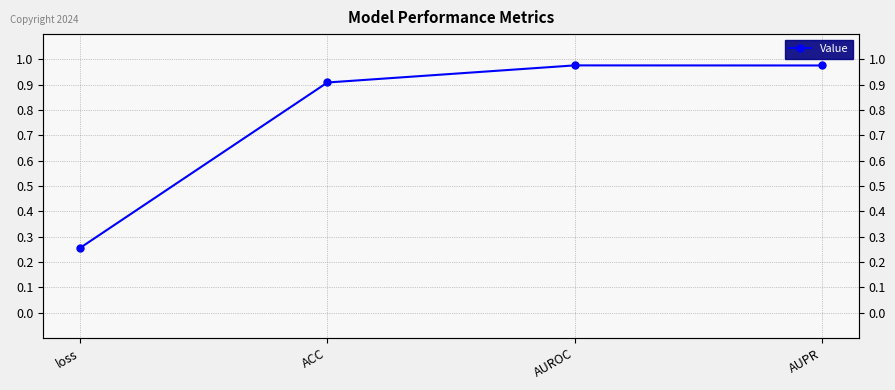

What is the maximum value shown in the chart?

1.0